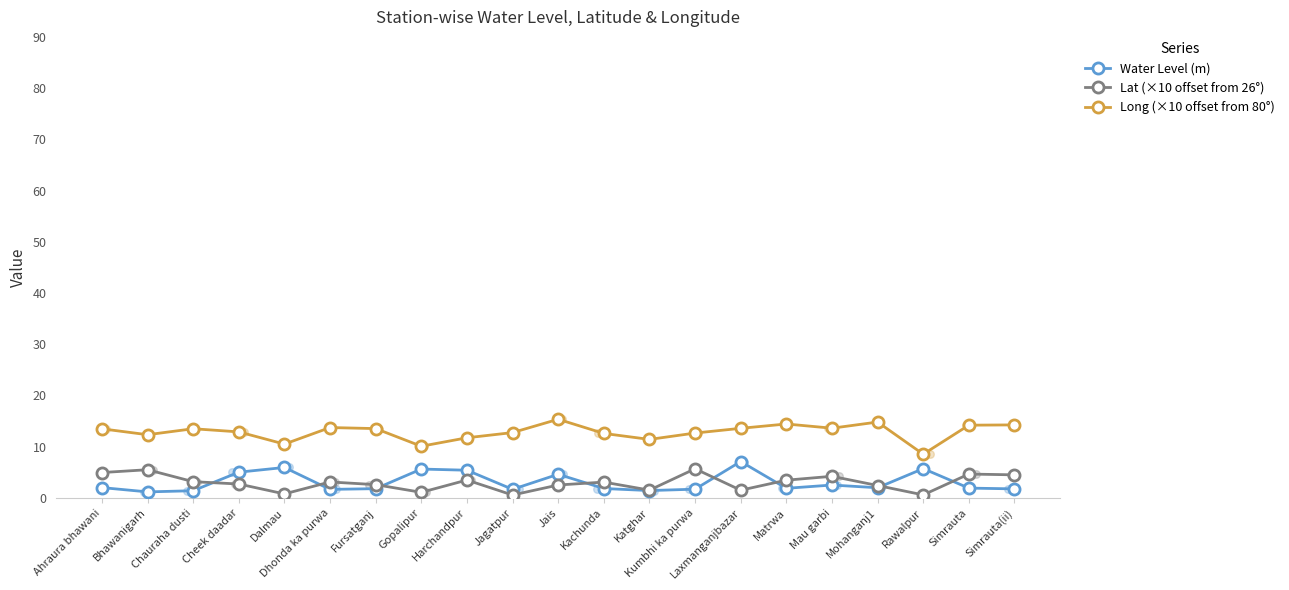

Which series has the widest spread of Y values?

Long (×10 offset from 80°)